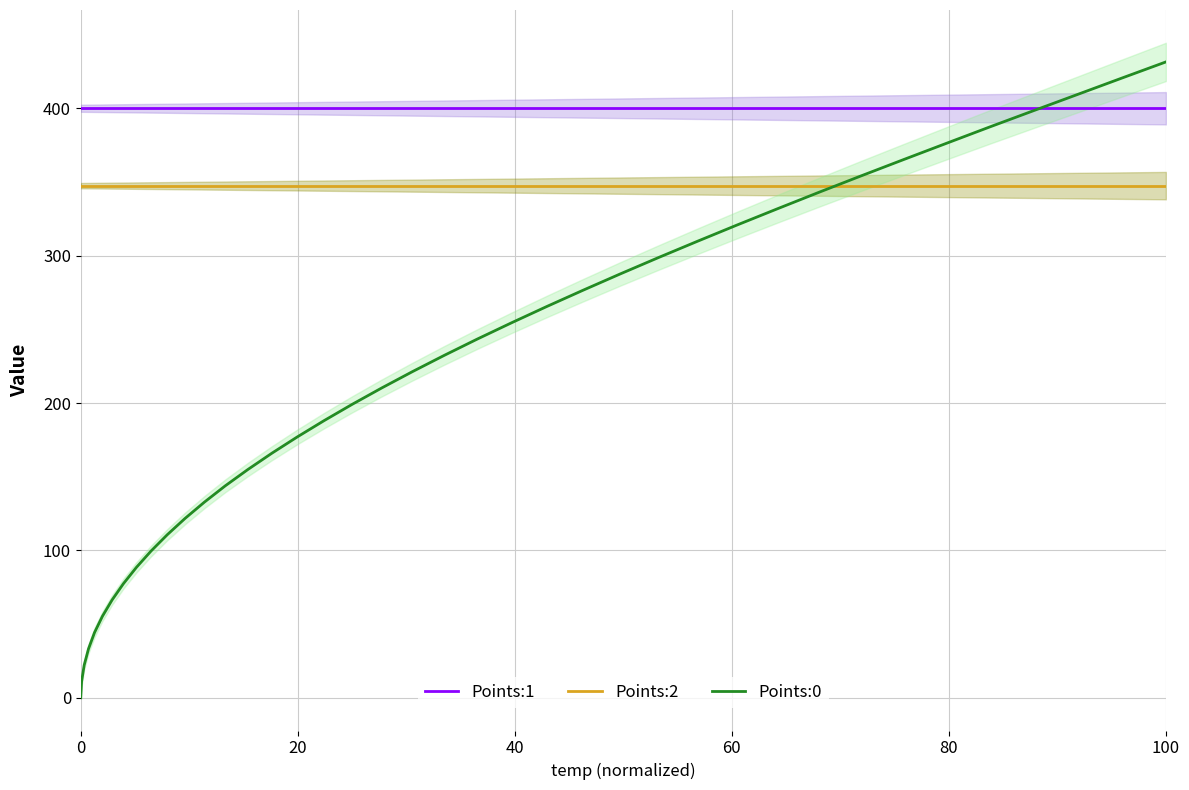

Which series has the largest total across all categories?

Points:1